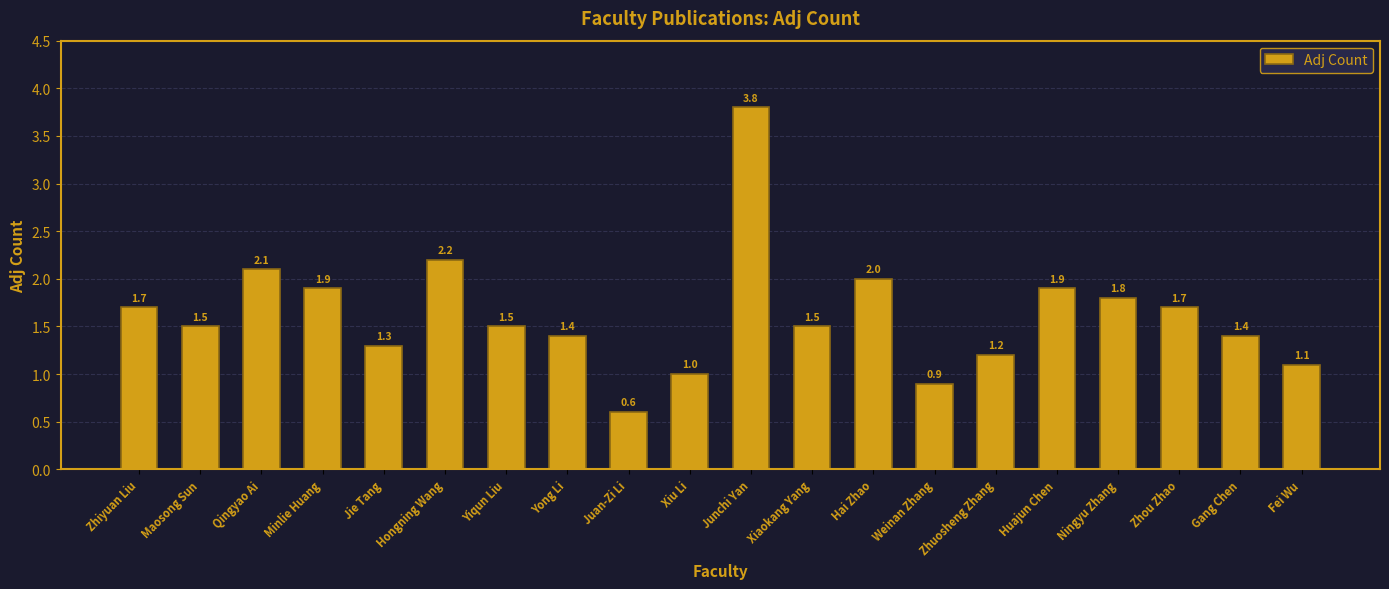

Is it true that the value at Zhuosheng Zhang is 1.2?

True